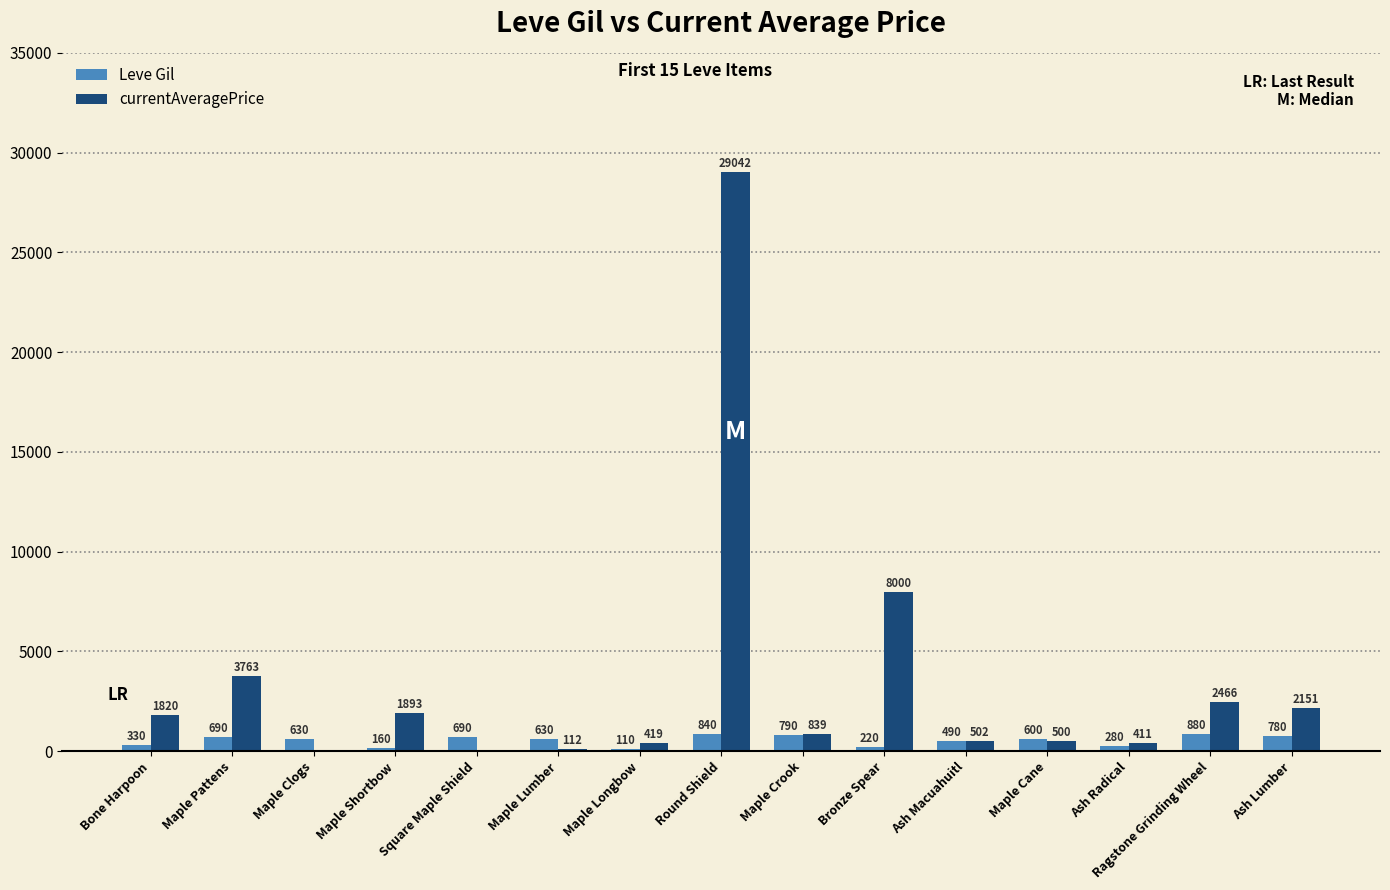

What is the highest value of the Leve Gil series?

880